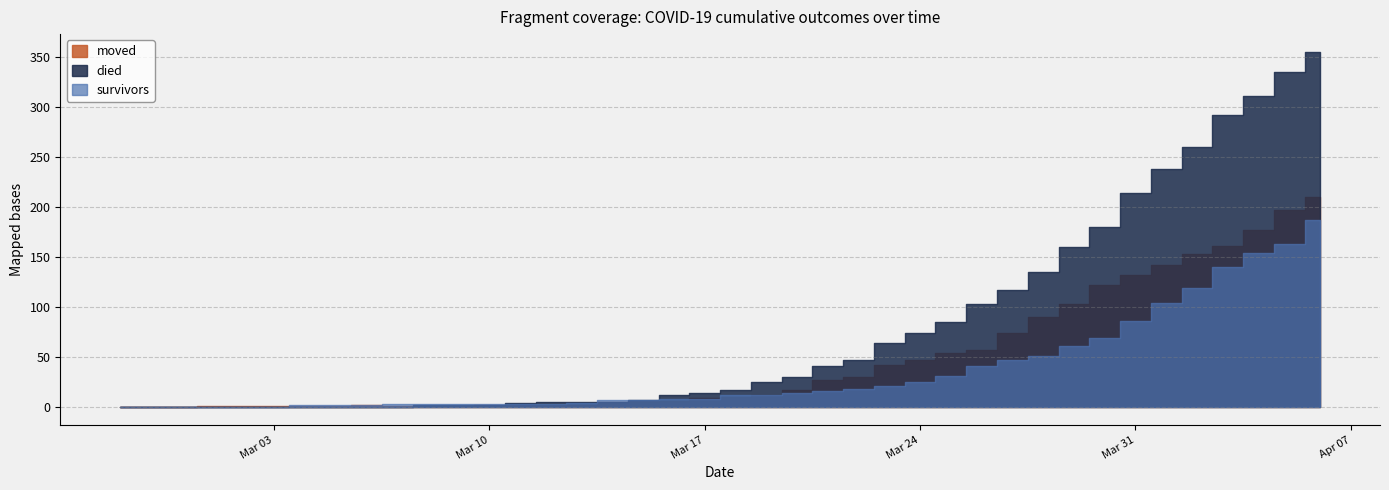

Which series has the widest spread of values?

died